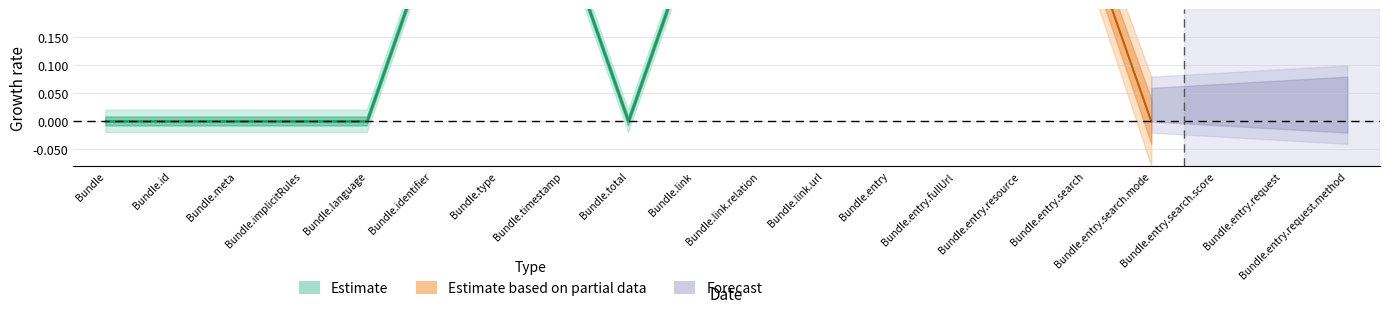

At how many categories does at least one series exceed 0?

5